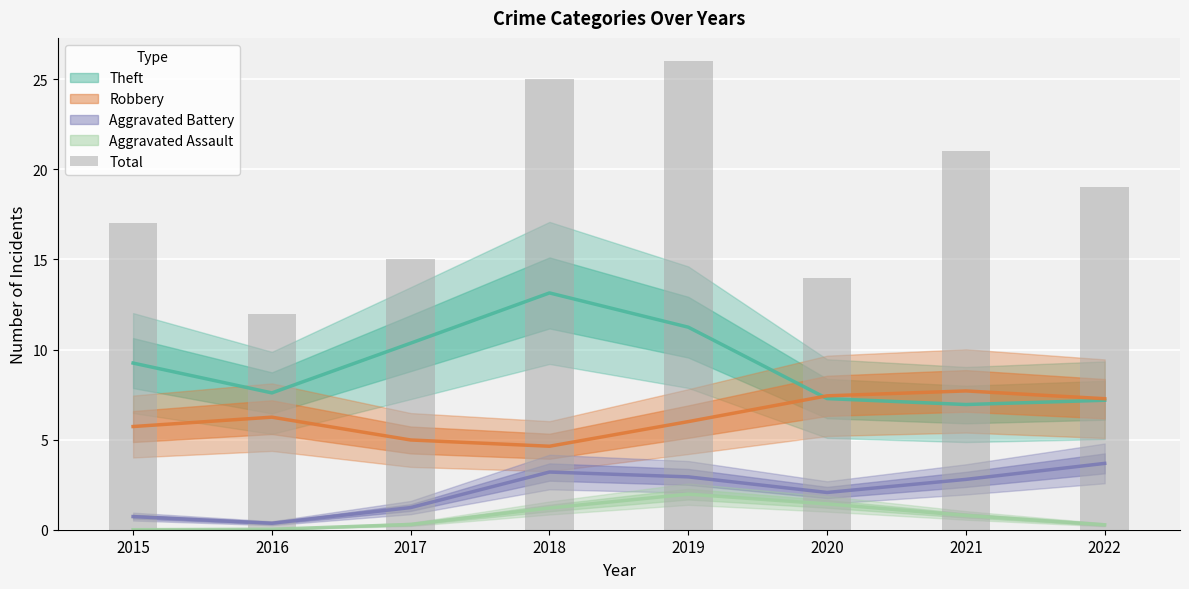

List the labels in order of value, smallest first.

2016, 2020, 2017, 2015, 2022, 2021, 2018, 2019